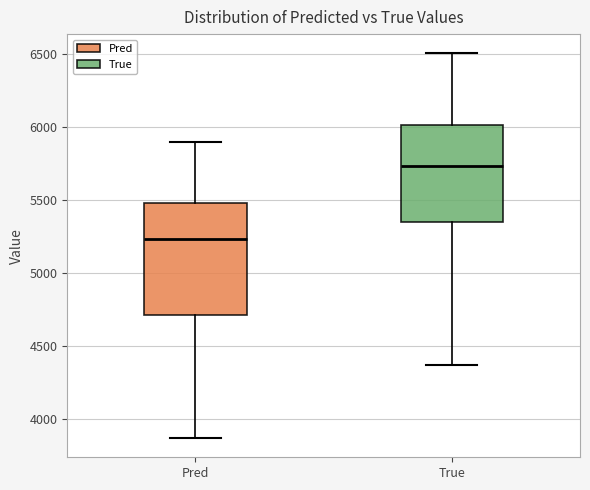

Comparing the boxes themselves (not the whiskers), which one is the tallest?

Pred